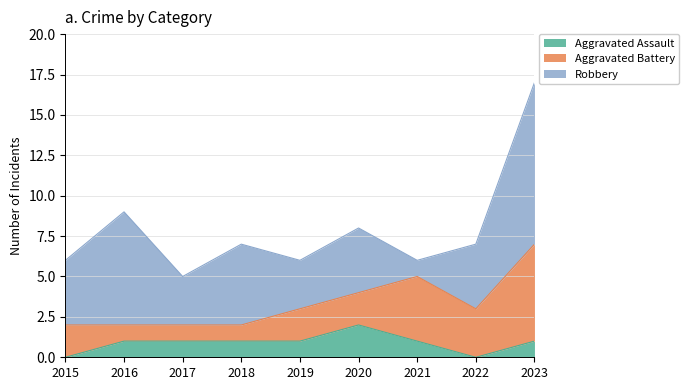

True or false: Aggravated Battery has a value of 2 at 2016.

False